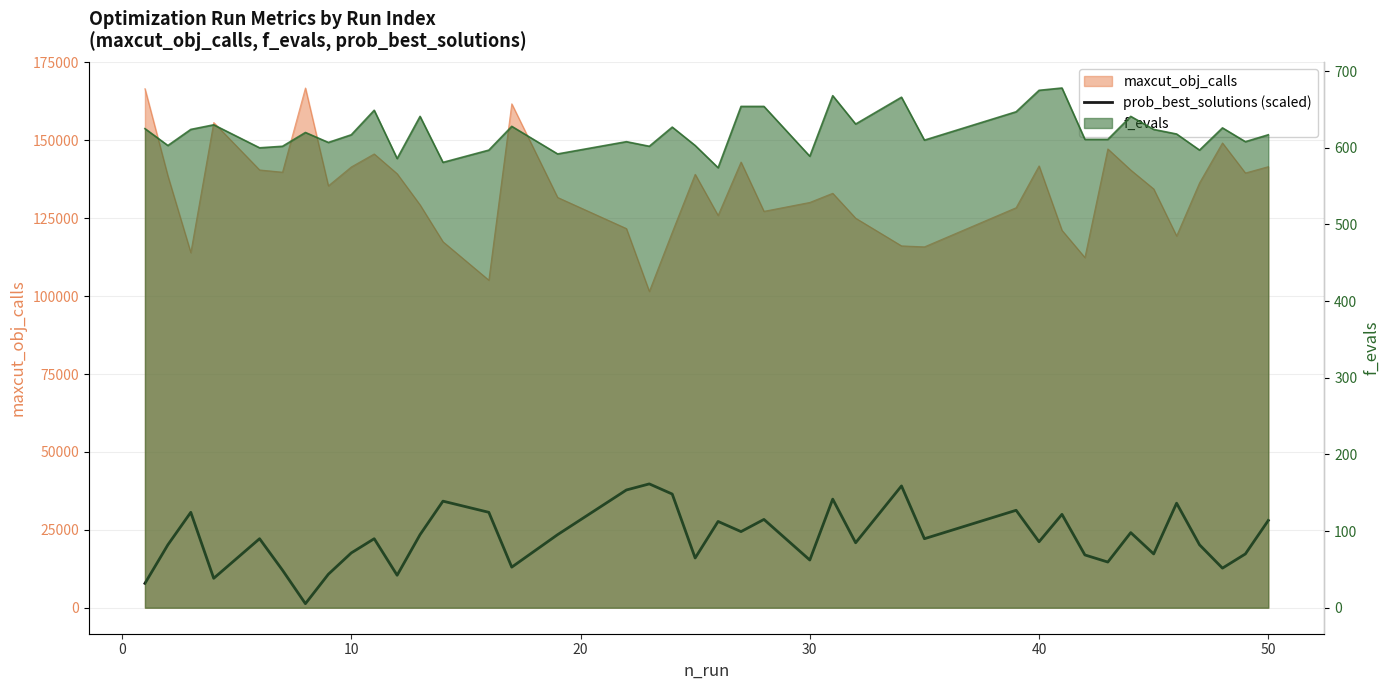

What is the difference between the maximum and minimum values?

38441.0